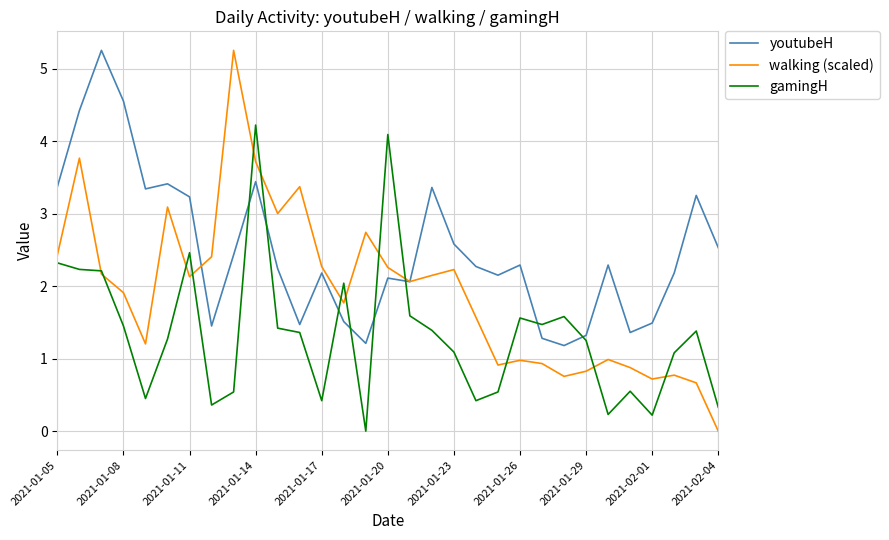

Does the chart display data point markers on the line(s)?

No